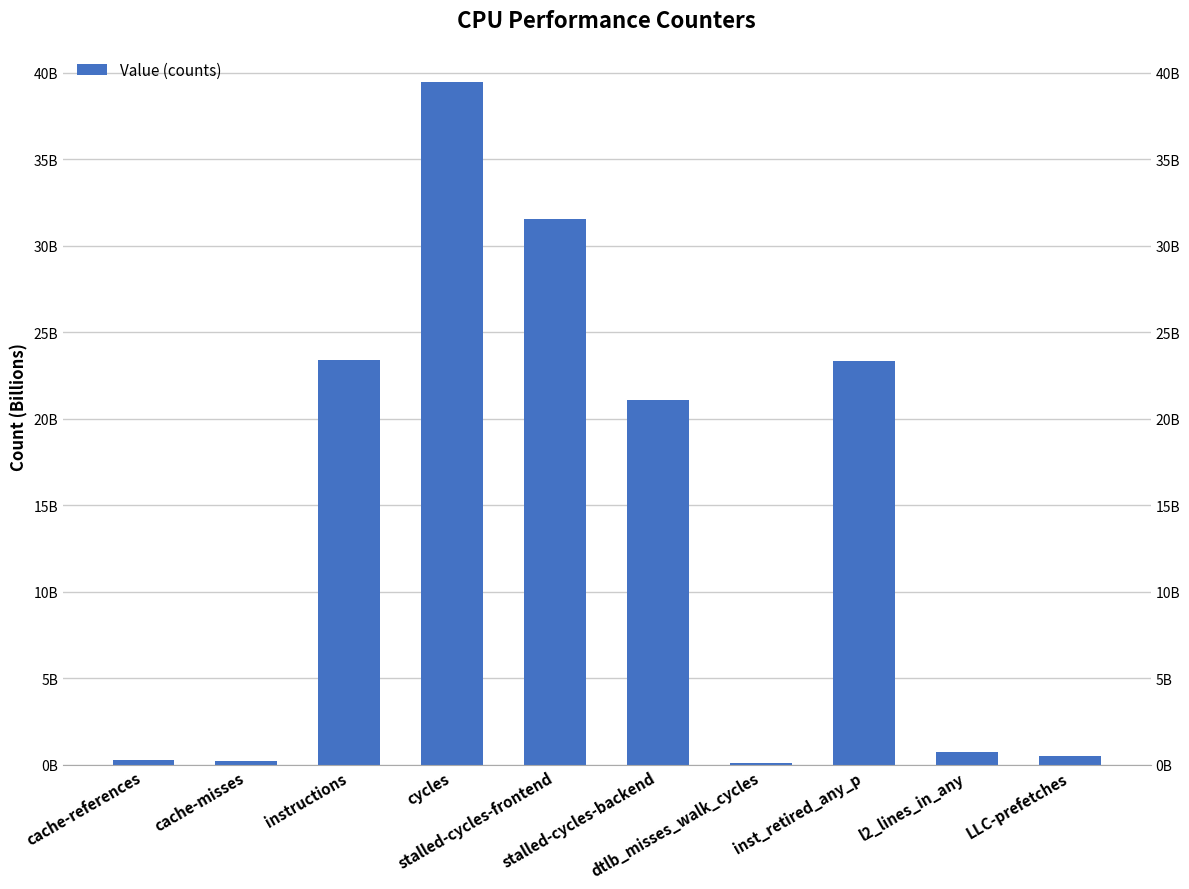

What is the label of the 2nd bar from the left?

cache-misses